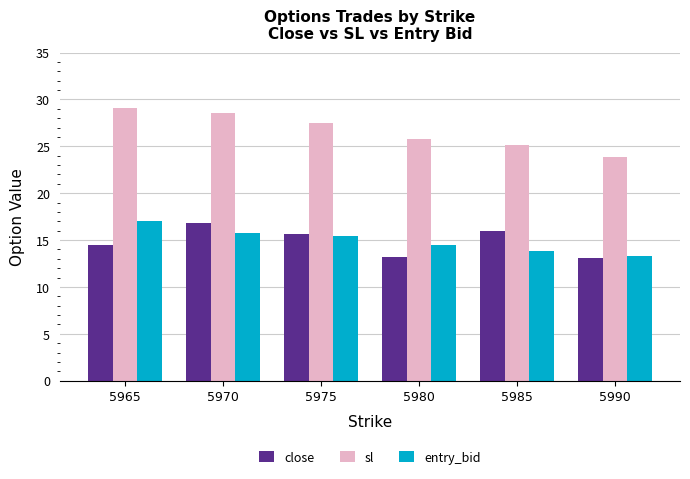

What is the maximum value for close?

16.8